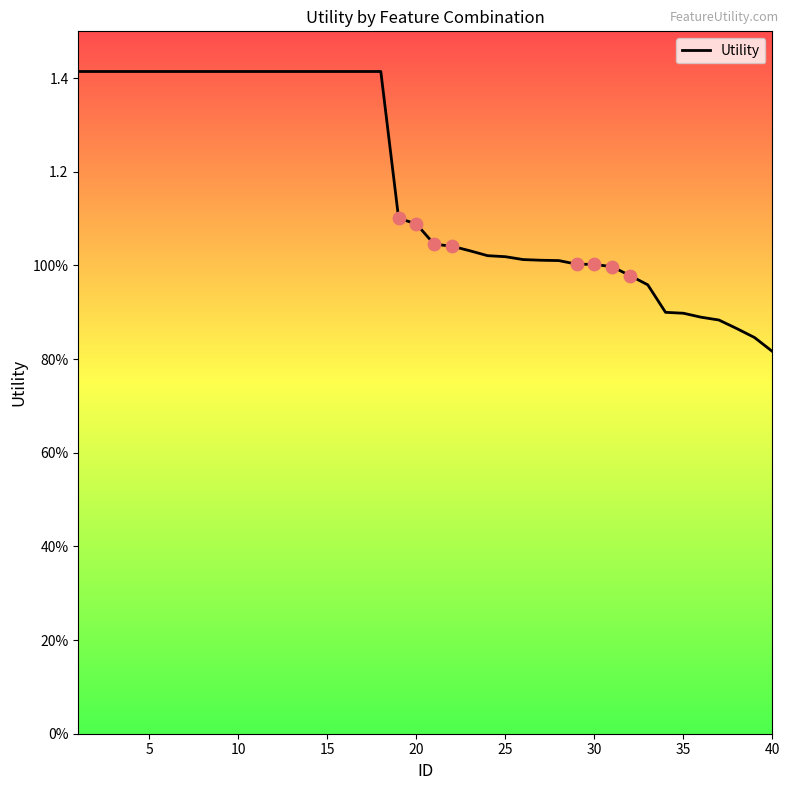

Does the chart have visible grid lines?

No